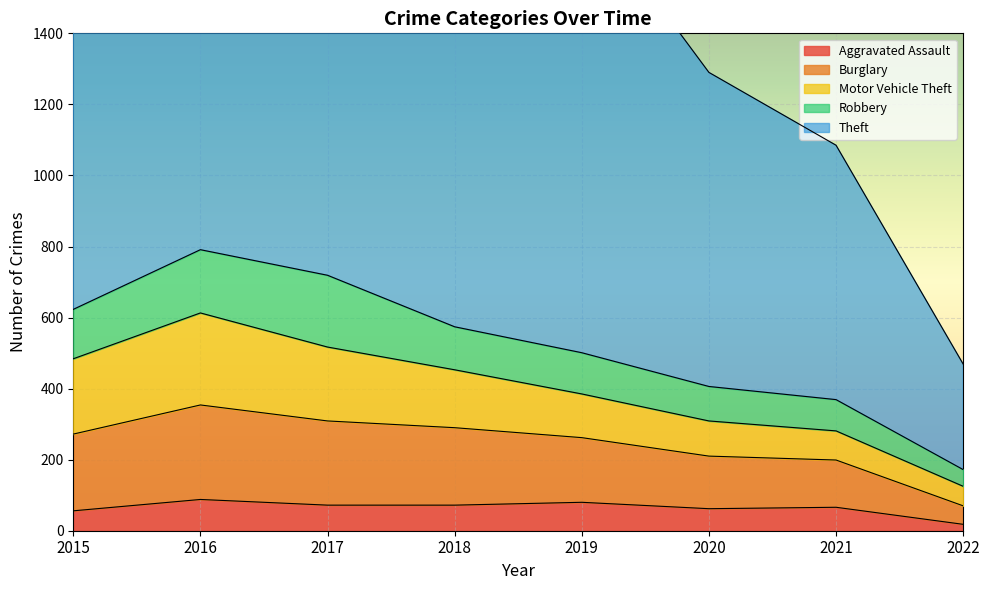

What is the difference between the maximum and minimum values in the Motor Vehicle Theft series?

204